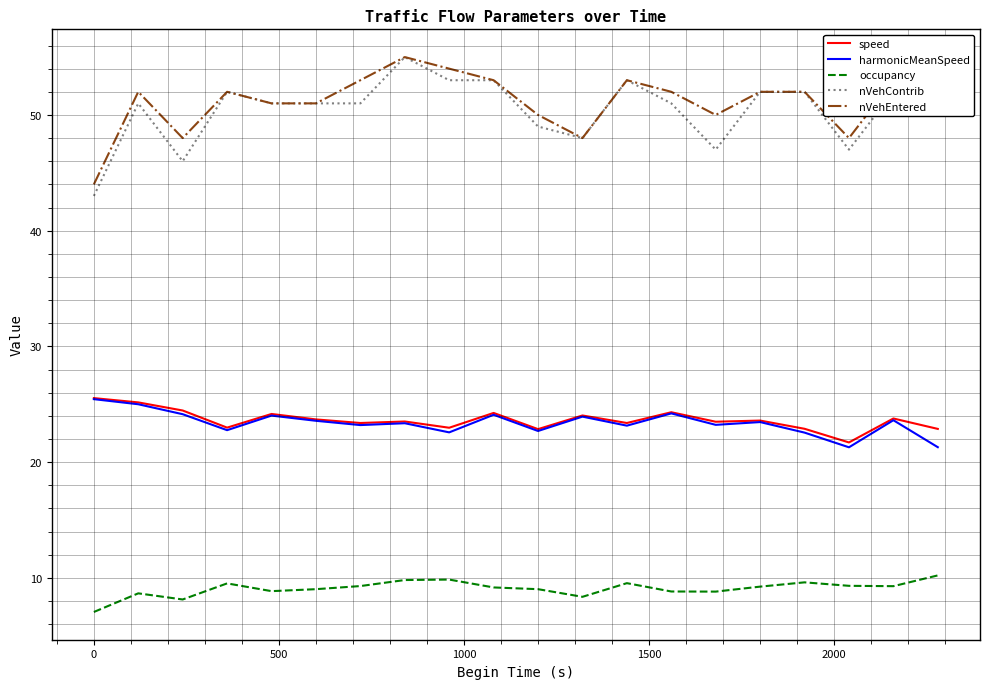

True or false: nVehEntered and harmonicMeanSpeed intersect in this chart.

False